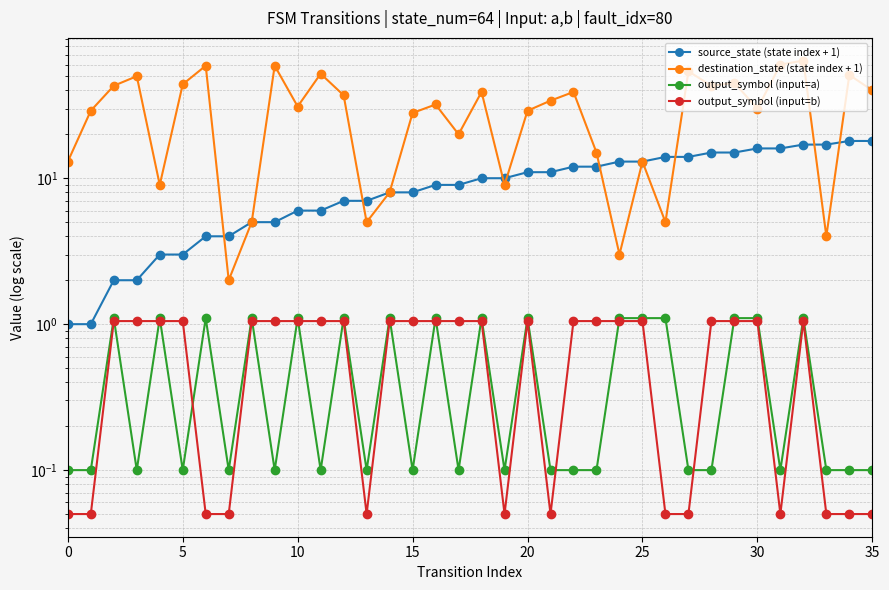

Which series has the largest total across all categories?

destination_state (state index + 1)